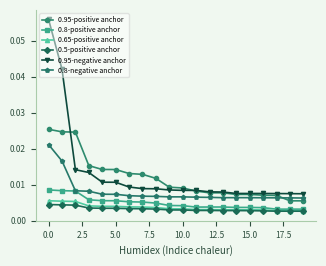

Rank the series by their maximum value, from highest to lowest.

0.95-negative anchor, 0.95-positive anchor, 0.8-negative anchor, 0.8-positive anchor, 0.65-positive anchor, 0.5-positive anchor